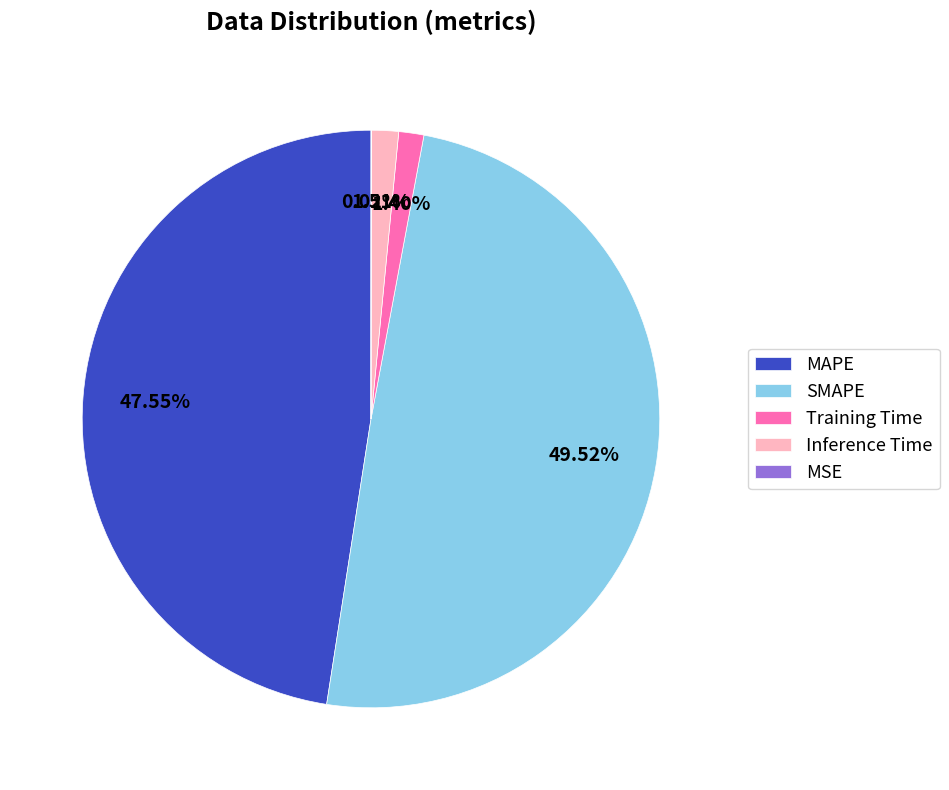

Is there a majority slice in this chart?

No